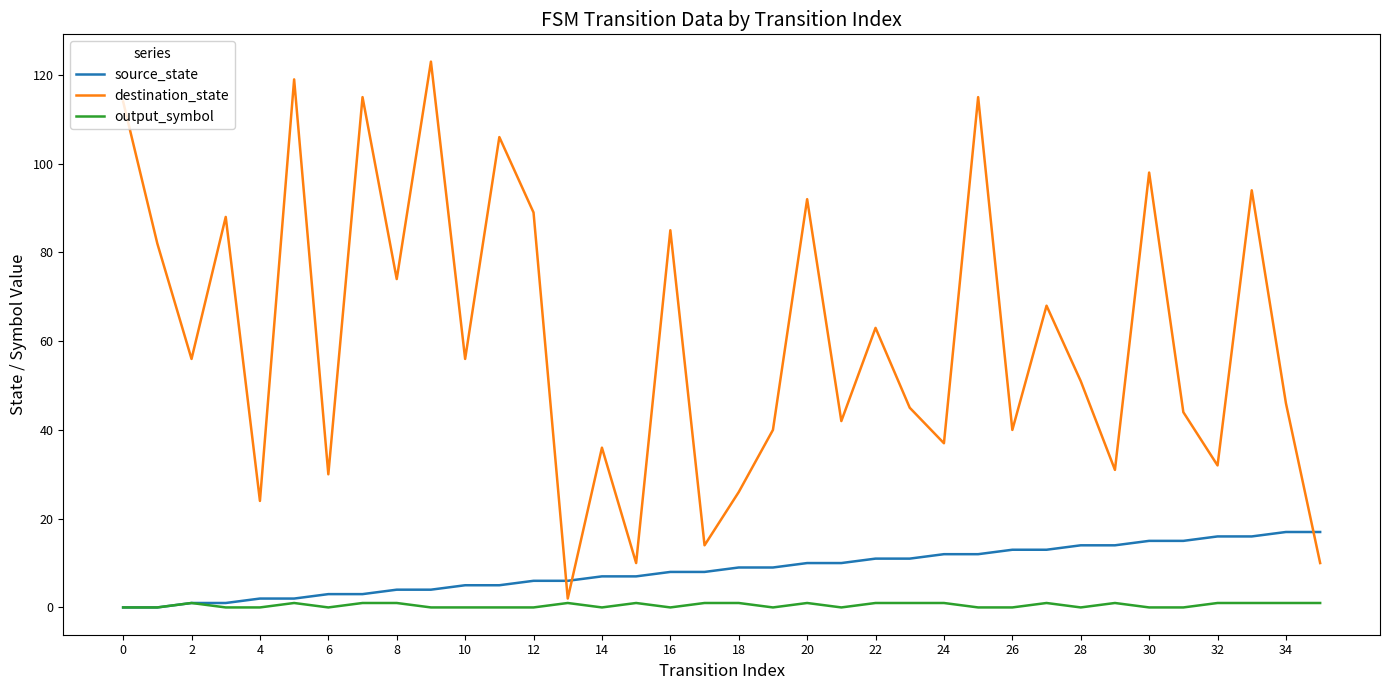

What is the difference between the second highest and second lowest values in the destination_state series?

109